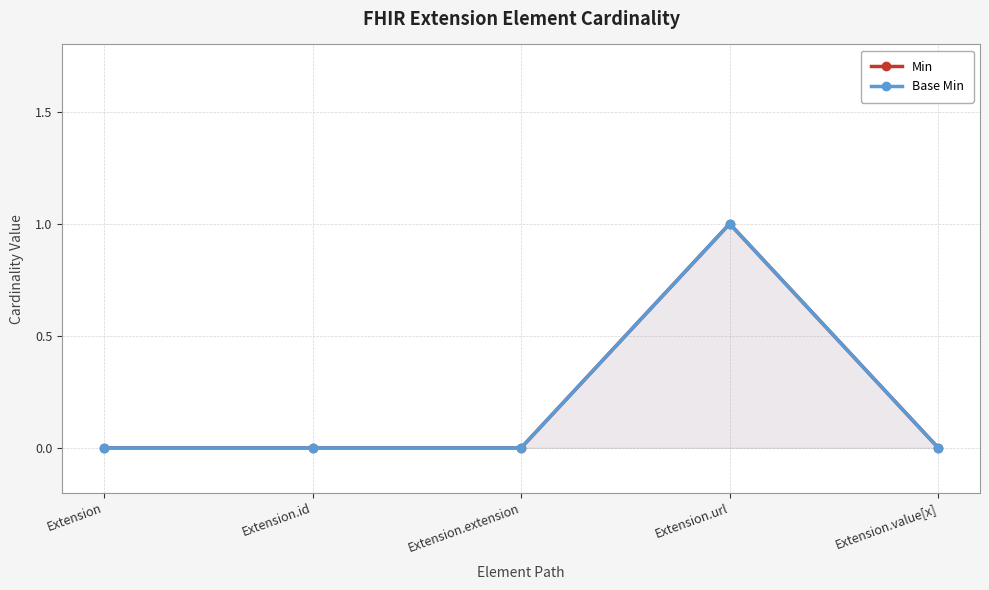

True or false: Base Min has a value of 0 at Extension.value[x].

True